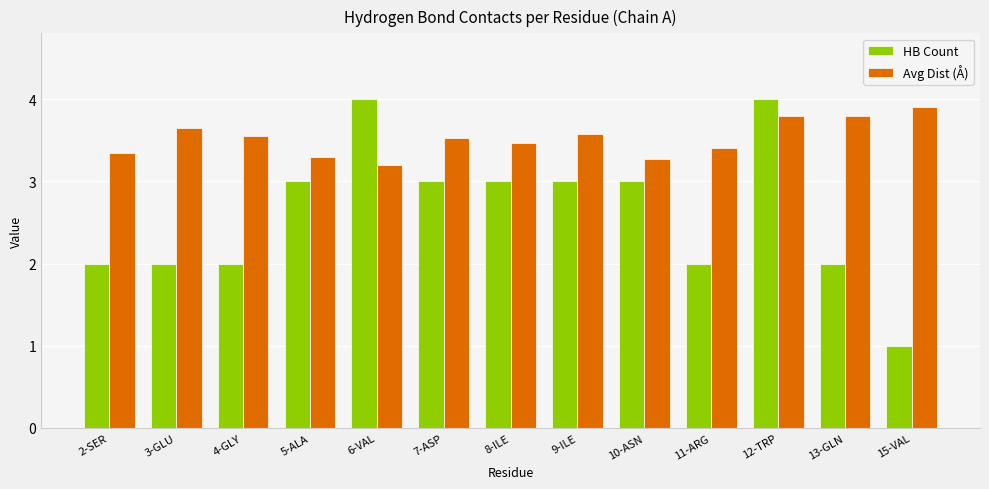

Where is Avg Dist (Å) nearest to the value 3?

6-VAL